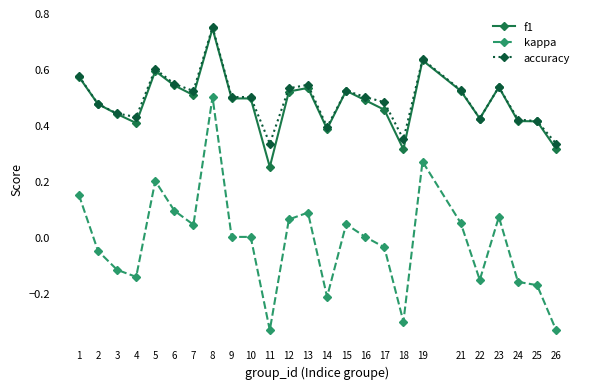

Is the value of kappa at 14 greater than the value of f1 at 23?

No